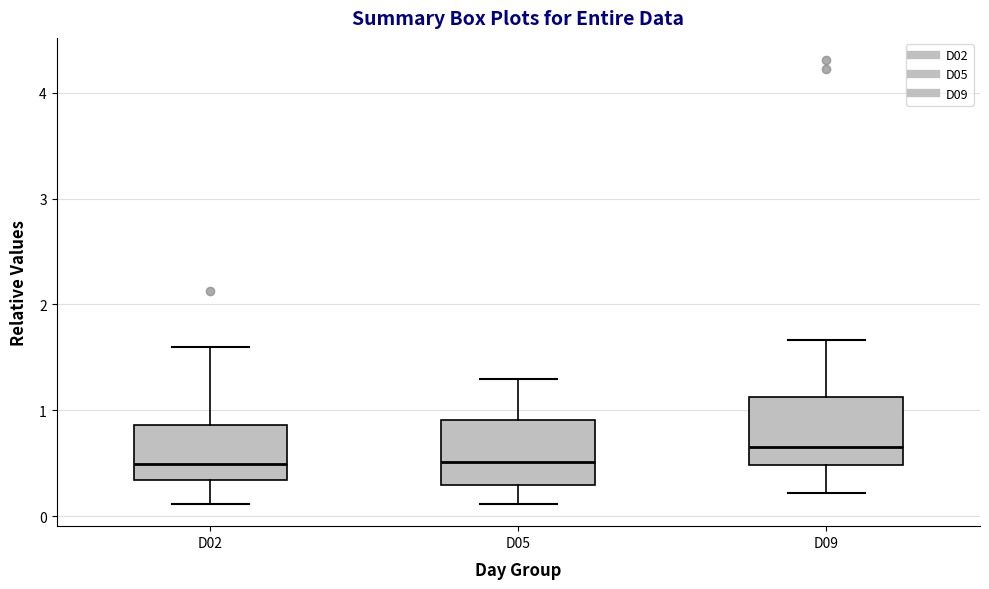

Reading left to right, read every box against the y-axis: the position of its median line, the range the box covers, and the ends of its whiskers. The values are not printed on the chart, so give them approximately, as read against the axis.

D02: median 0.5, box 0.3 to 0.9, whiskers 0.1 to 1.6
D05: median 0.5, box 0.3 to 0.9, whiskers 0.1 to 1.3
D09: median 0.7, box 0.5 to 1.1, whiskers 0.2 to 1.7